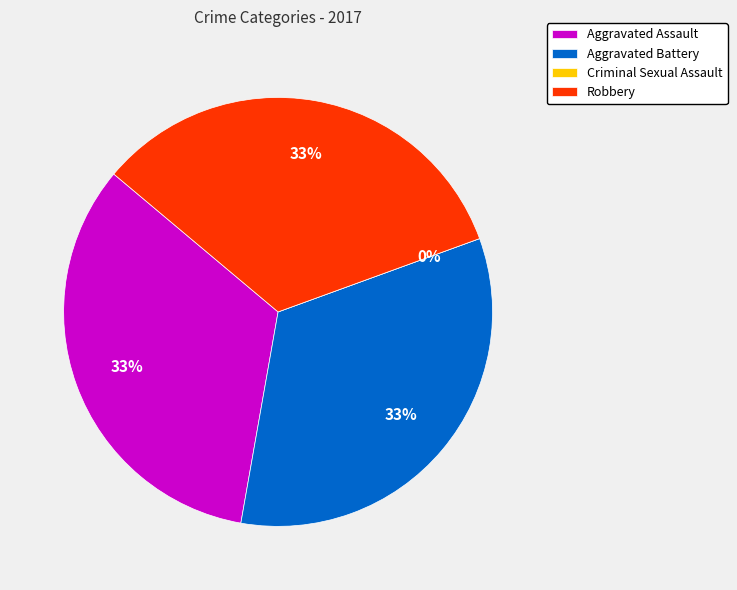

How many segments does this pie chart have?

4